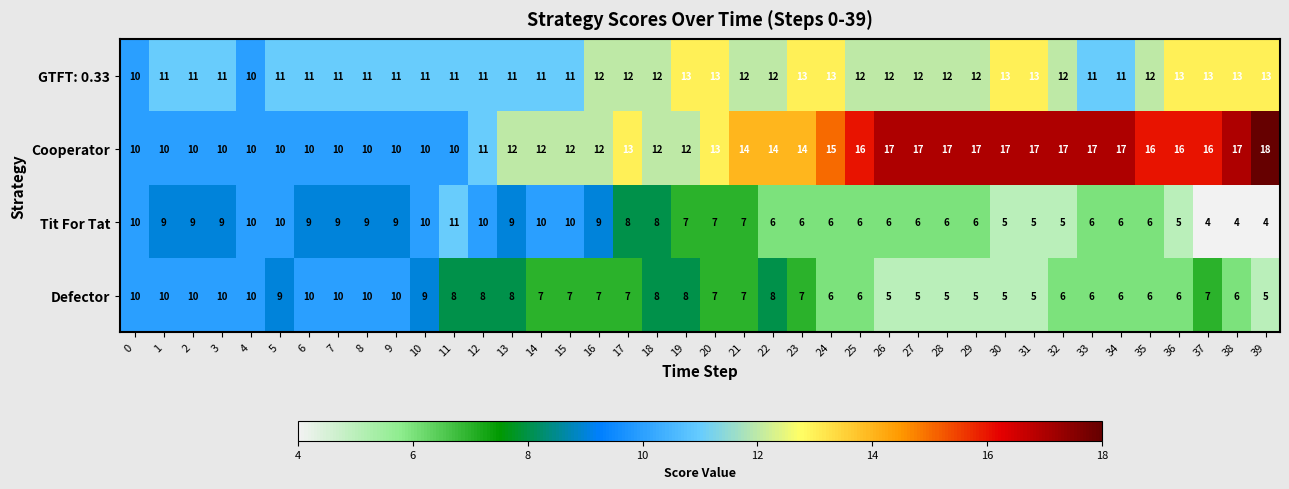

Count the number of data series in this chart.

4